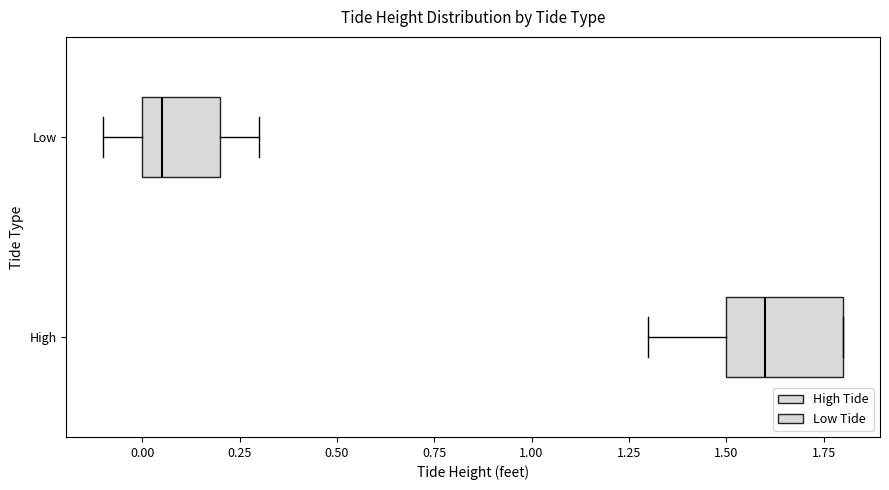

Where does the left whisker of the box for Low end on the x-axis? The values are not printed on the chart, so give them approximately, as read against the axis.

-0.10